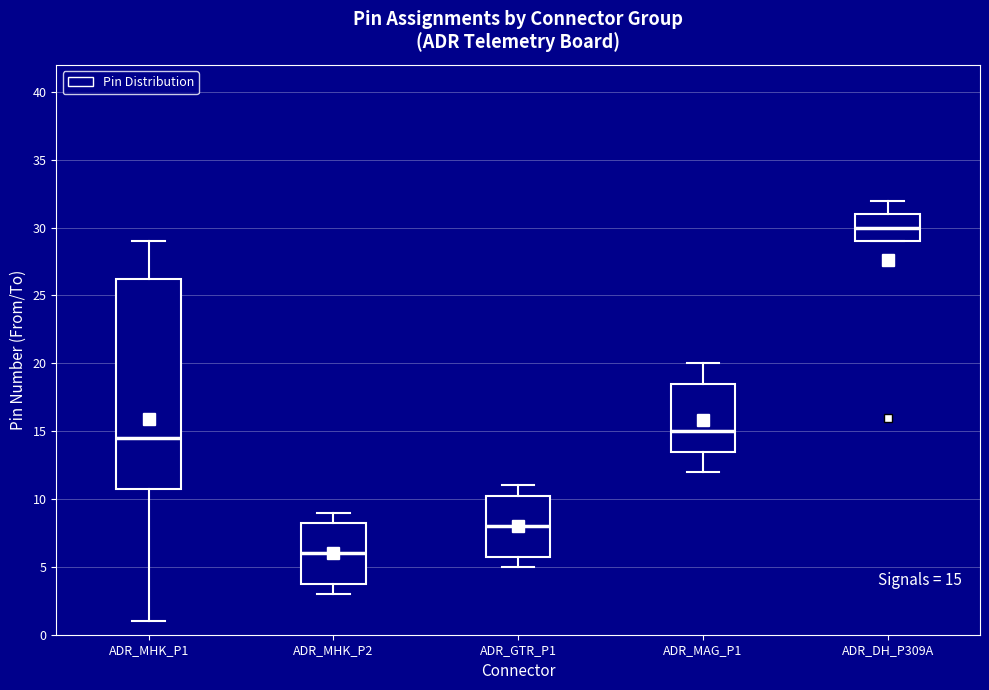

Which box is the tallest, from its lower edge to its upper edge?

ADR_MHK_P1